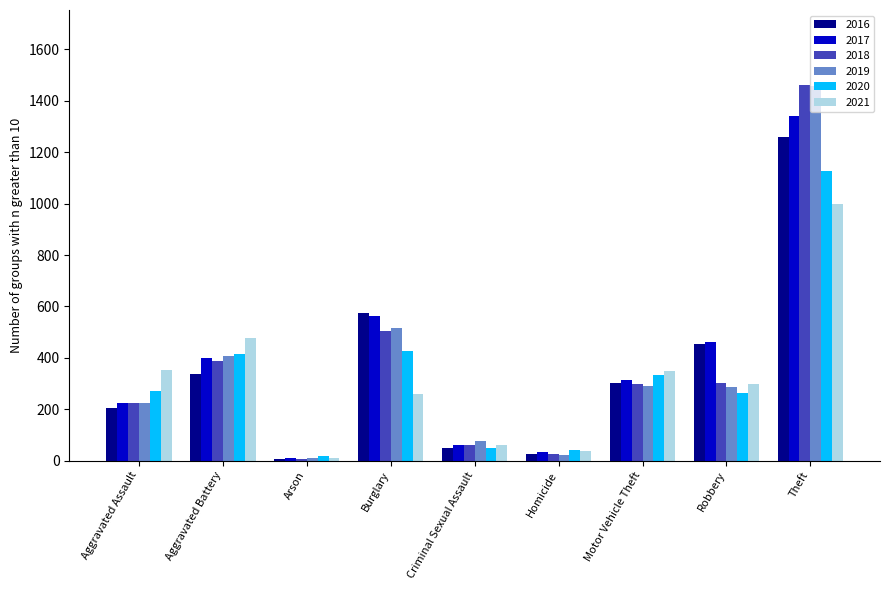

What is the difference between the maximum and minimum values in the 2018 series?

1454